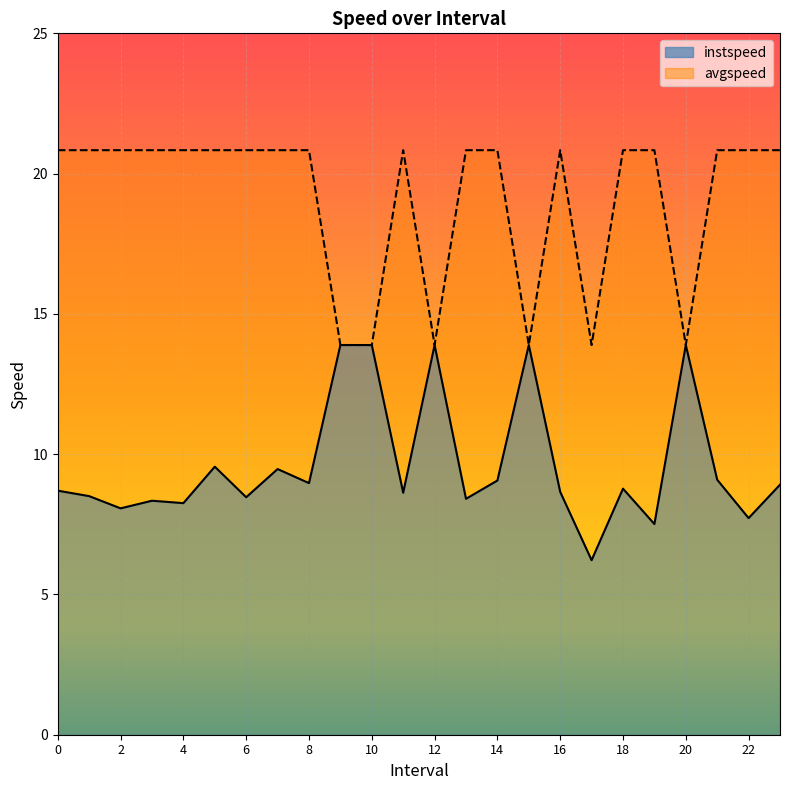

List the series in order of their peak value, highest first.

avgspeed, instspeed